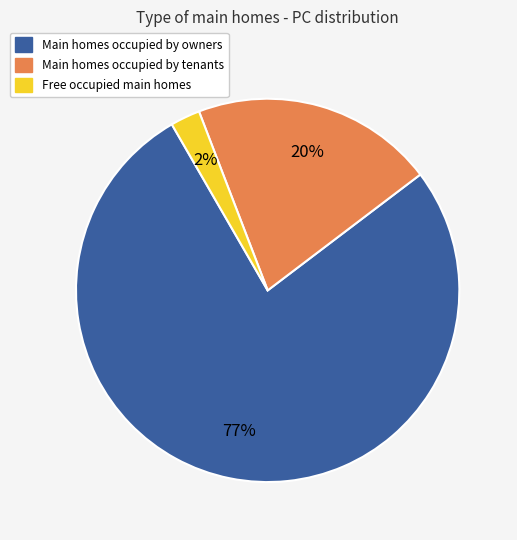

Between Main homes occupied by tenants and Main homes occupied by owners, which is larger?

Main homes occupied by owners